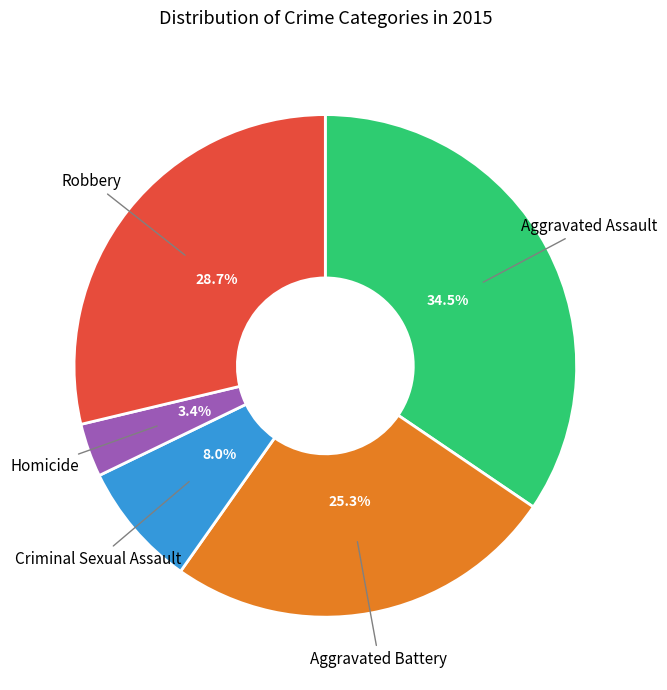

How many segments does this pie chart have?

5